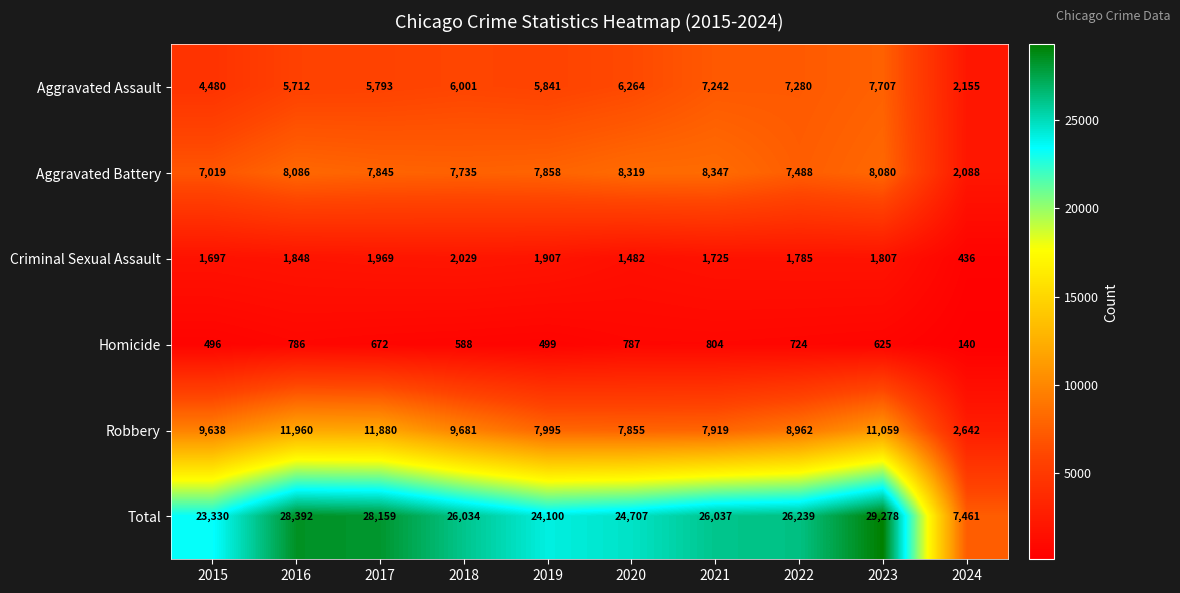

Which series has the largest total across all categories?

Total